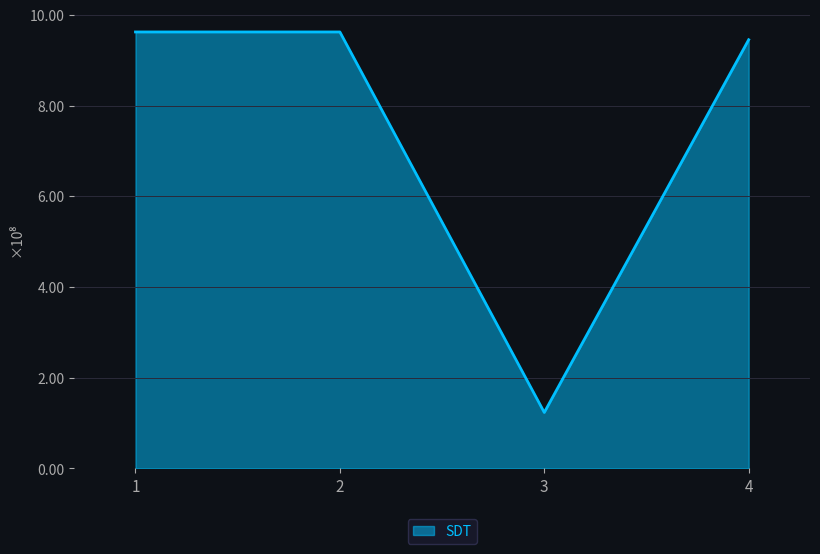

What is the sum of the values at 1 and 2?

1924770330